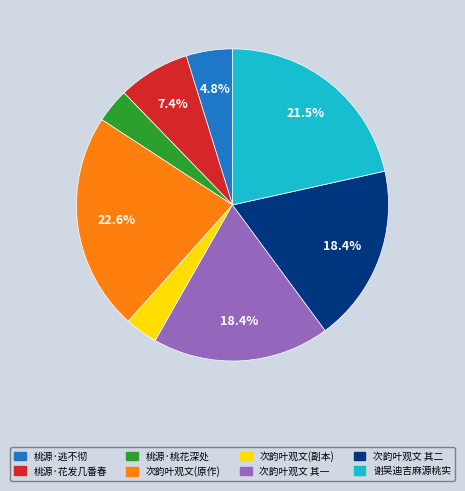

Between 桃源·花发几番春 and 桃源·逃不彻, which is larger?

桃源·花发几番春